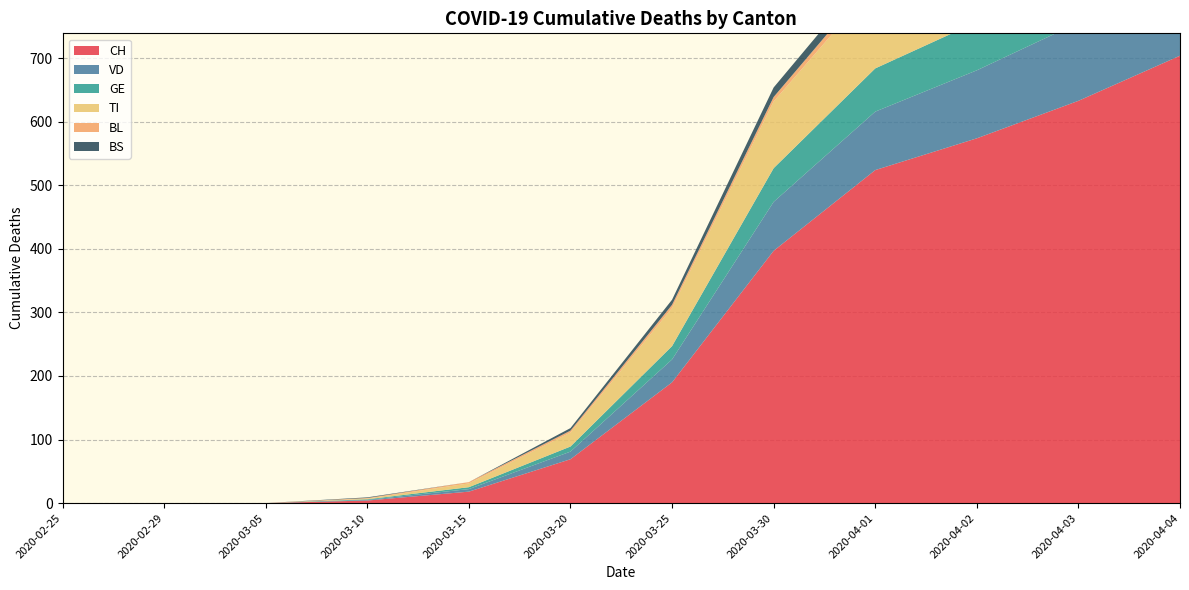

Reading left to right, extract all data points from this chart.

CH: 2020-02-25=0	2020-02-29=0	2020-03-05=0	2020-03-10=4	2020-03-15=18	2020-03-20=69	2020-03-25=190	2020-03-30=397	2020-04-01=524	2020-04-02=574	2020-04-03=633	2020-04-04=704
VD: 2020-02-25=0	2020-02-29=0	2020-03-05=0	2020-03-10=1	2020-03-15=4	2020-03-20=12	2020-03-25=36	2020-03-30=77	2020-04-01=92	2020-04-02=107	2020-04-03=123	2020-04-04=138
GE: 2020-02-25=0	2020-02-29=0	2020-03-05=0	2020-03-10=1	2020-03-15=3	2020-03-20=8	2020-03-25=21	2020-03-30=53	2020-04-01=68	2020-04-02=76	2020-04-03=80	2020-04-04=93
TI: 2020-02-25=0	2020-02-29=0	2020-03-05=0	2020-03-10=1	2020-03-15=6	2020-03-20=22	2020-03-25=60	2020-03-30=105	2020-04-01=132	2020-04-02=141	2020-04-03=155	2020-04-04=165
BL: 2020-02-25=0	2020-02-29=0	2020-03-05=0	2020-03-10=1	2020-03-15=2	2020-03-20=3	2020-03-25=5	2020-03-30=7	2020-04-01=11	2020-04-02=12	2020-04-03=14	2020-04-04=19
BS: 2020-02-25=0	2020-02-29=0	2020-03-05=0	2020-03-10=1	2020-03-15=0	2020-03-20=4	2020-03-25=8	2020-03-30=15	2020-04-01=18	2020-04-02=19	2020-04-03=21	2020-04-04=24